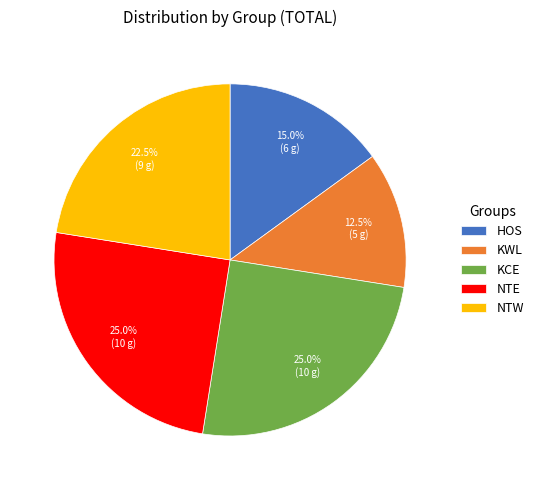

What is the ratio of the value at KCE to the value at NTE?

1.0